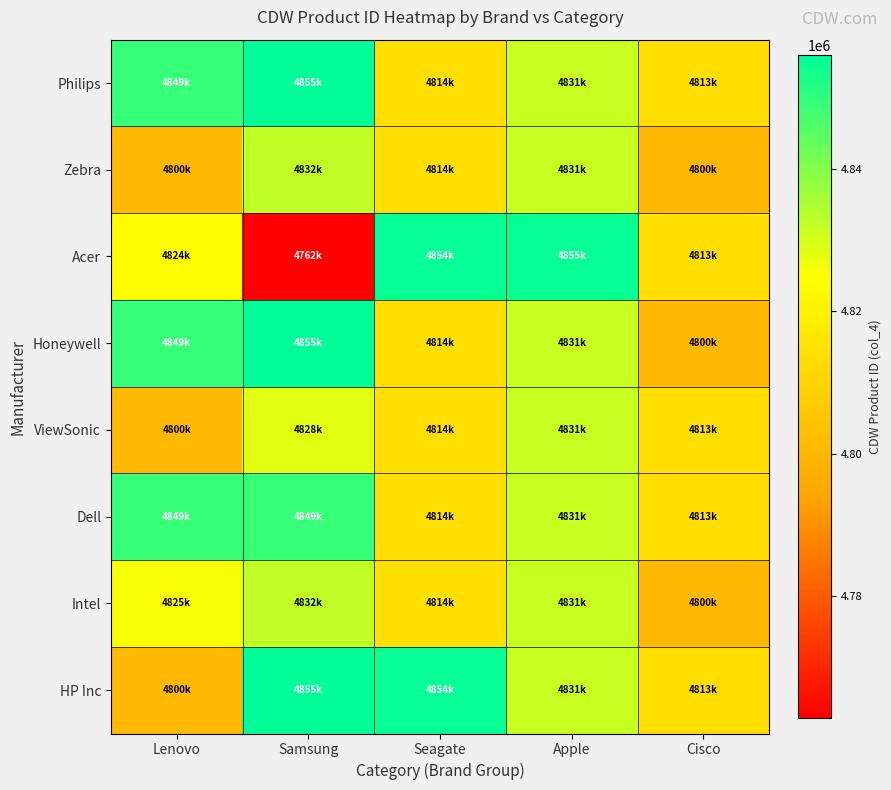

Which category has the highest value across all series?

Samsung